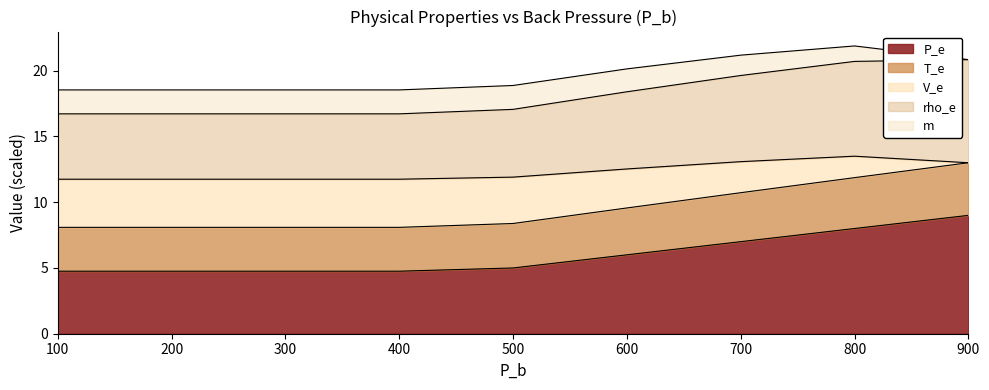

What value does the T_e series have at 700?

10.7